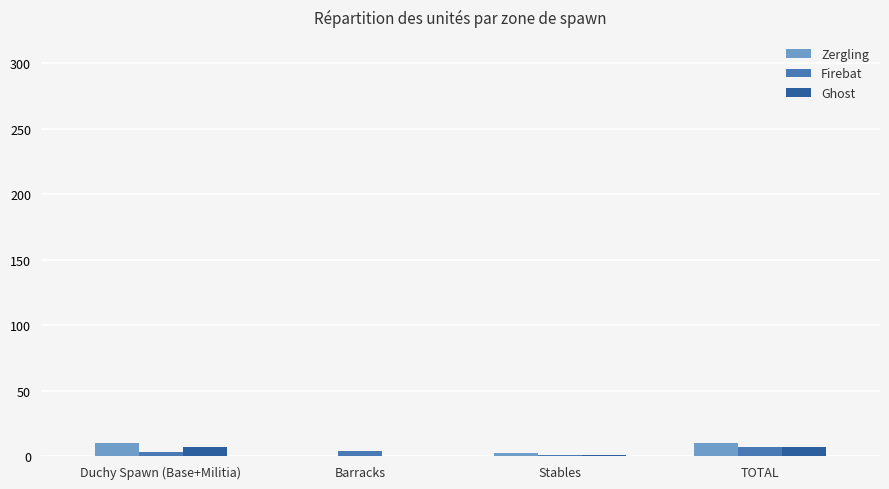

True or false: Firebat has a value of 7 at TOTAL.

True